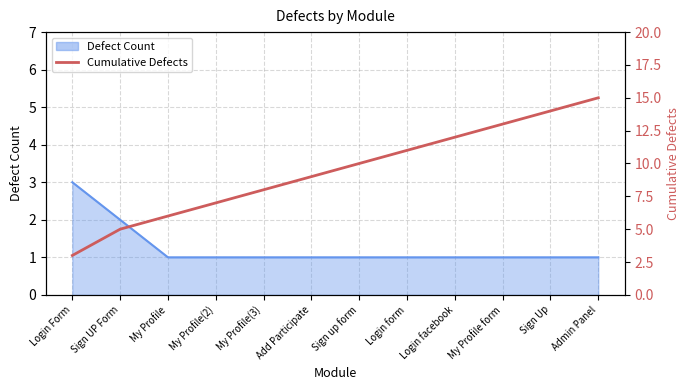

At which category does the chart reach its peak across all series?

Admin Panel